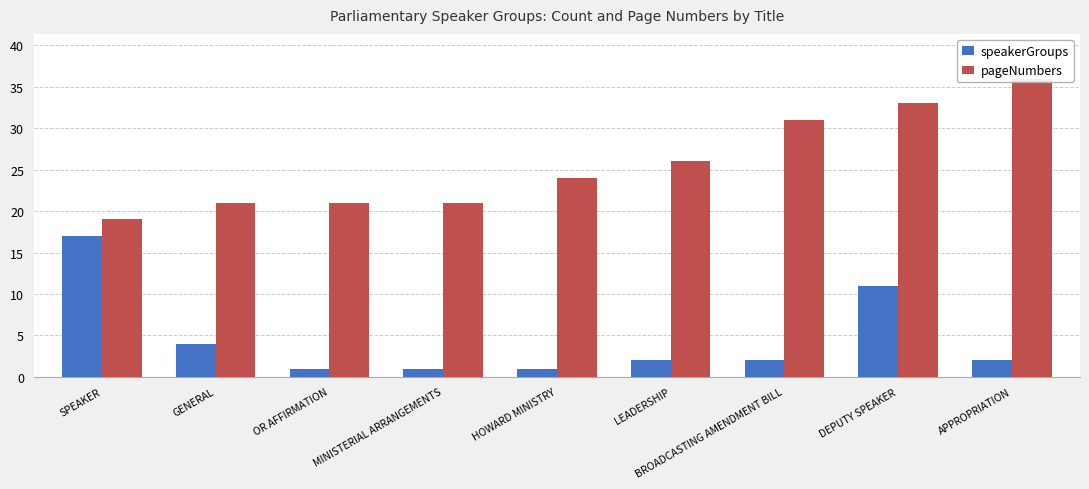

What is the label of the 4th bar from the right?

LEADERSHIP